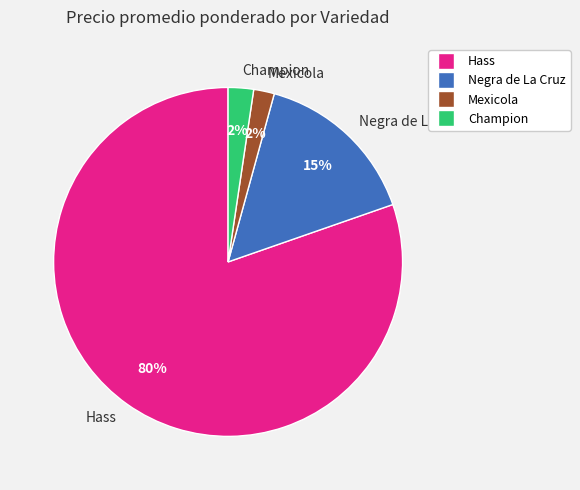

What is the largest slice in the pie chart?

Hass